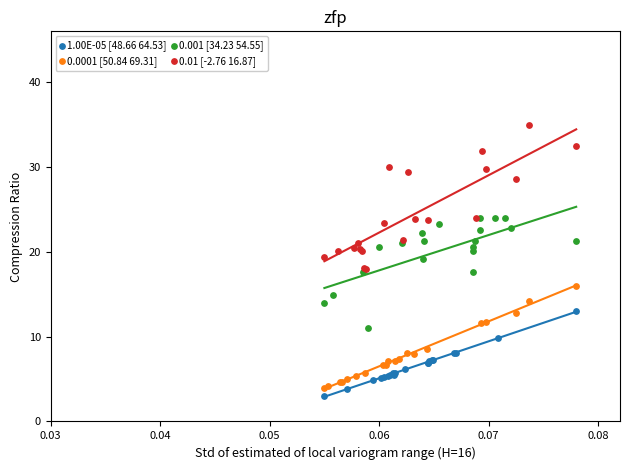

Which series reaches the maximum Y coordinate?

0.01 [-2.76 16.87]